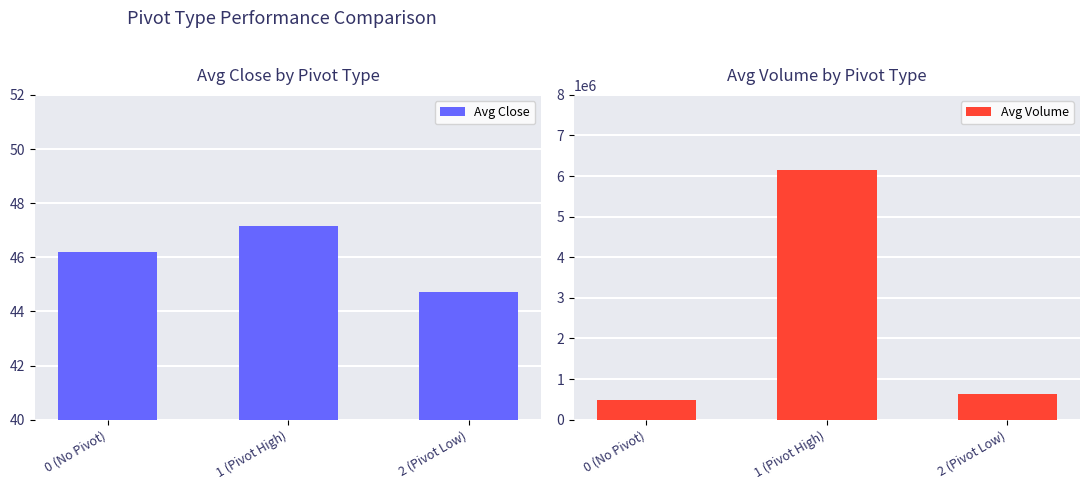

What is the label of the 1st bar from the right?

2 (Pivot Low)